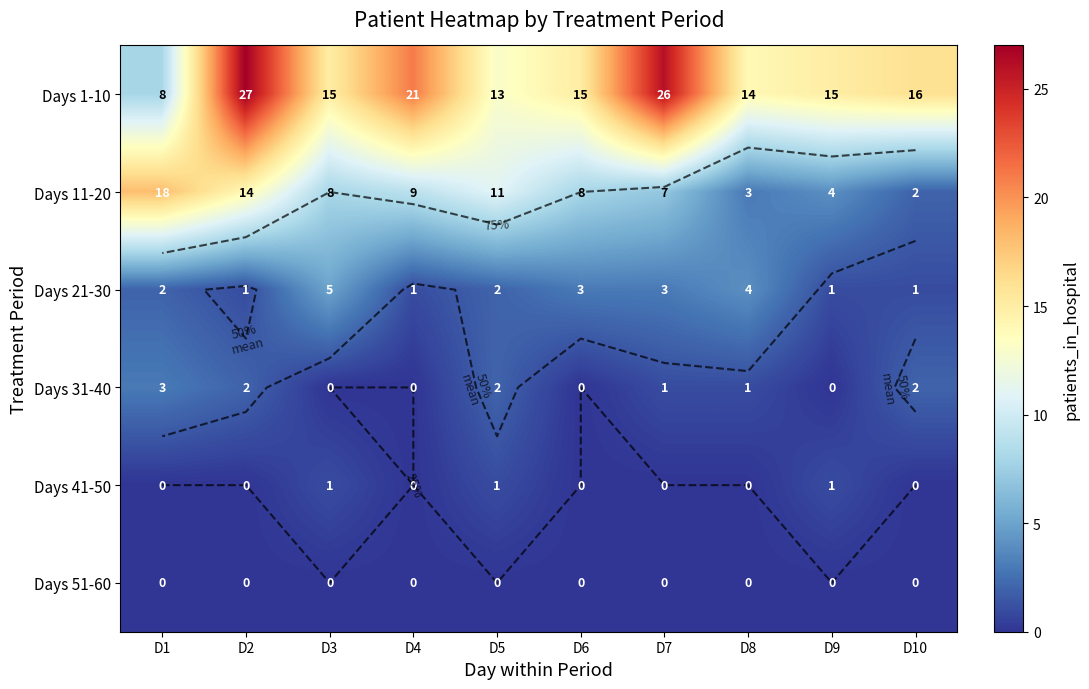

How many data points in Days 11-20 are above 8?

4